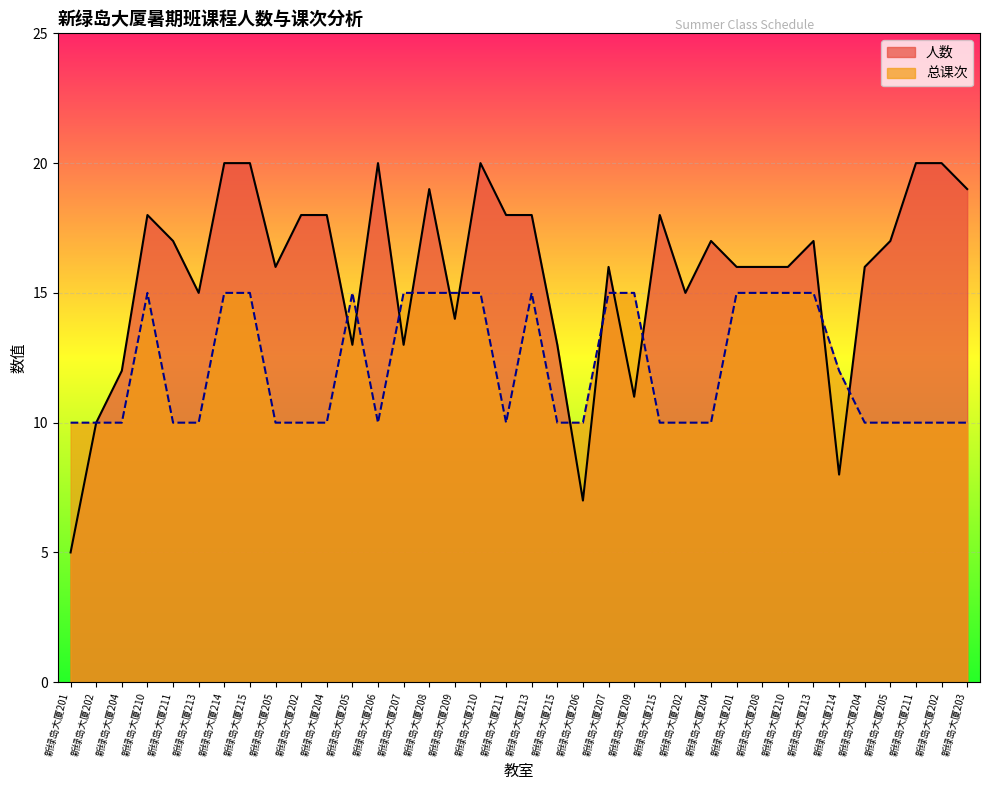

What is the approximate value of 人数 at 新绿岛大厦211?

17